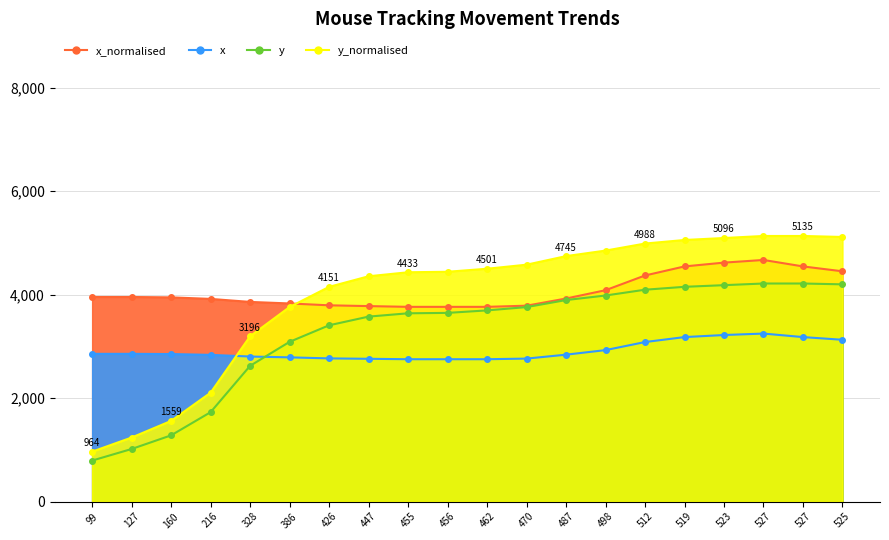

Count the number of data series in this chart.

4